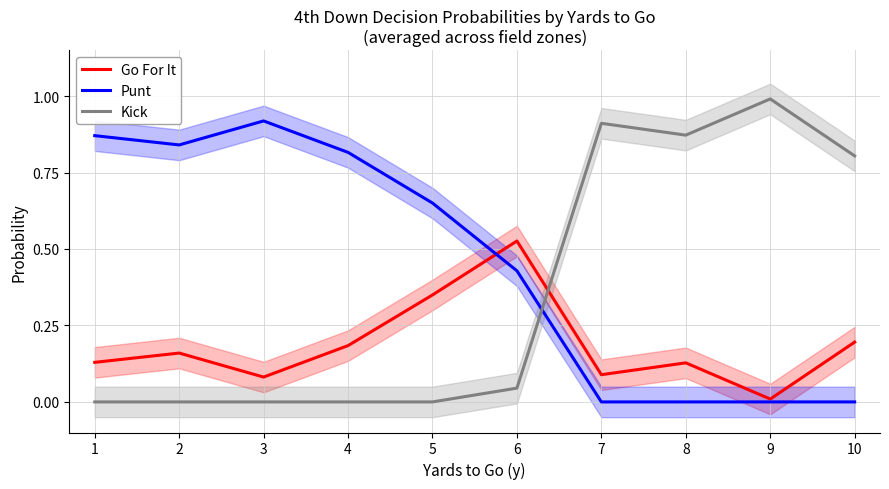

At how many categories does at least one series exceed 0?

10